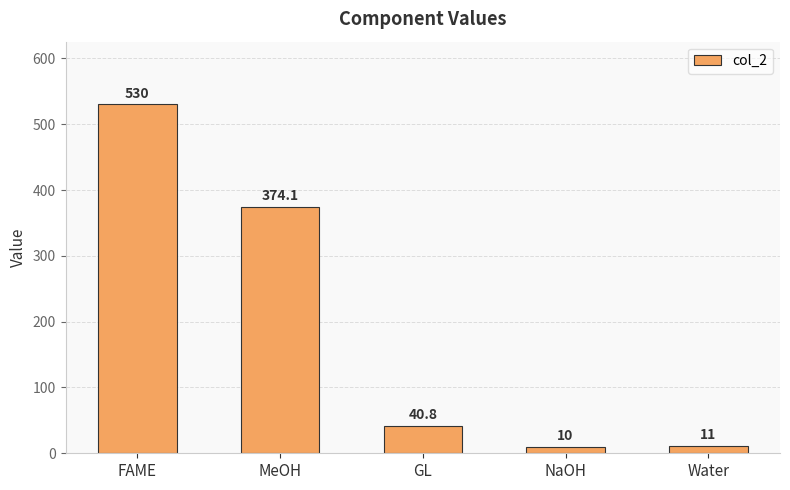

Does the chart contain any negative values?

No